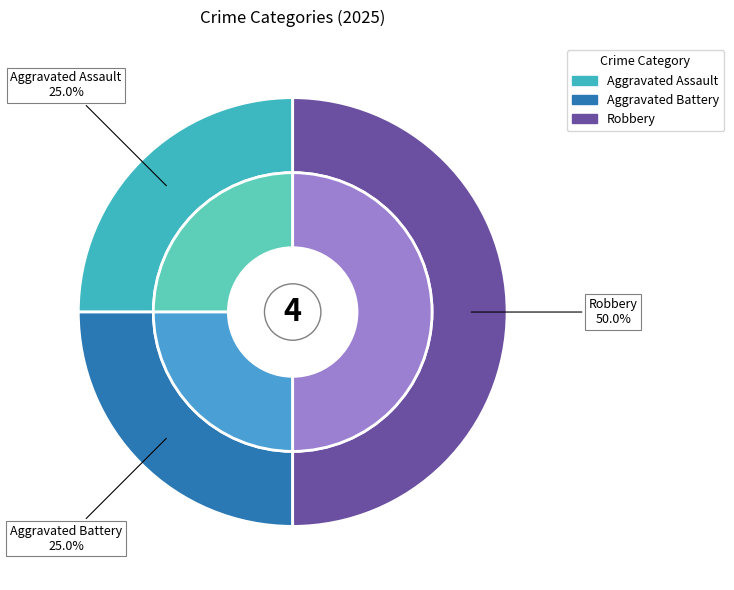

Which slice is the largest?

Robbery